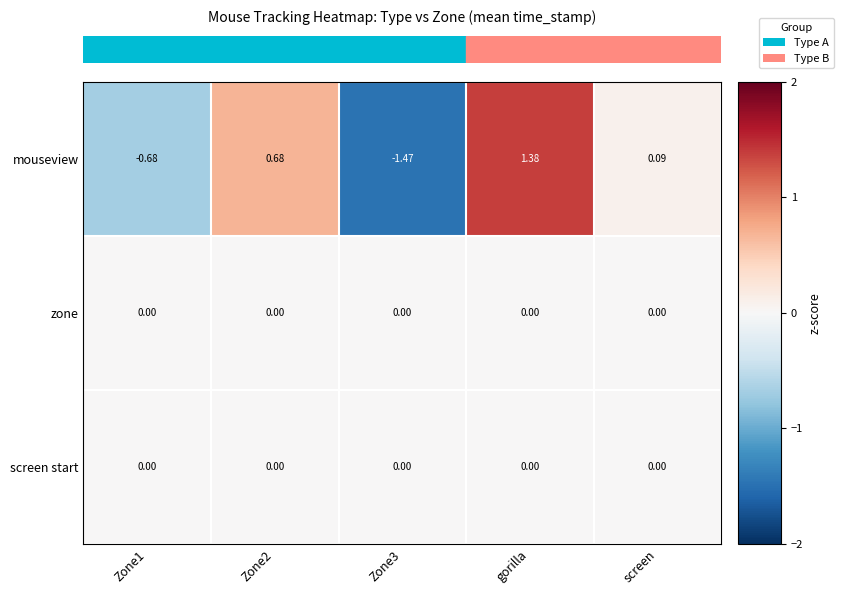

At which label does mouseview reach its peak?

gorilla